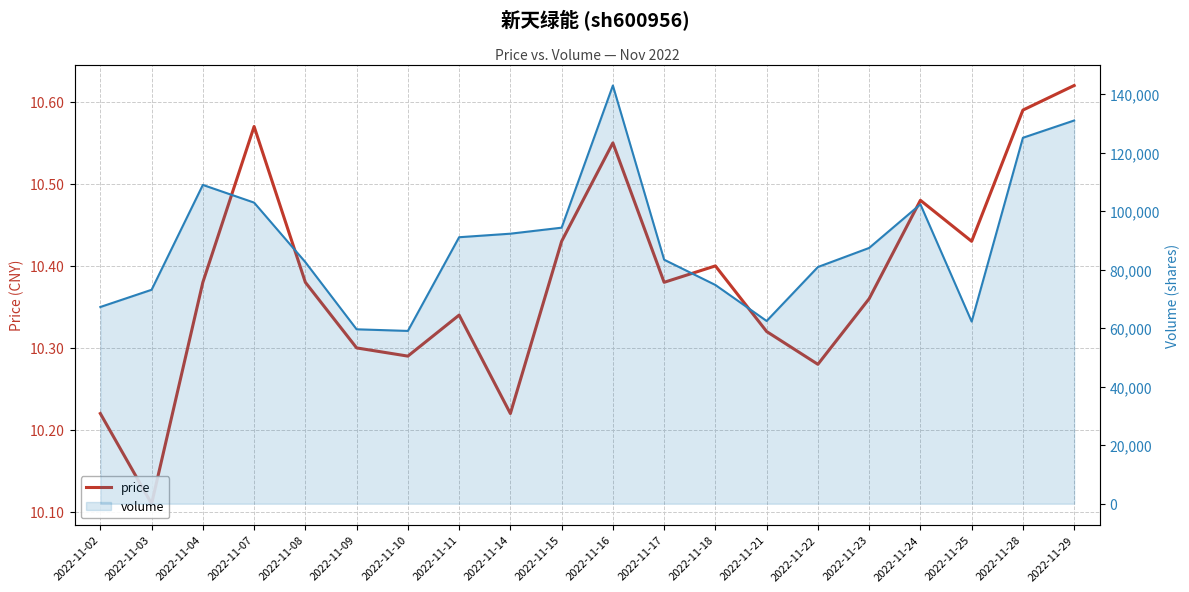

What are all the series names shown in the legend?

price, volume